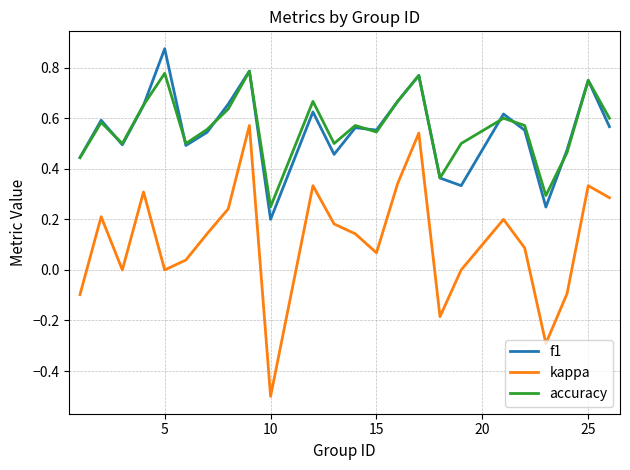

True or false: accuracy and kappa intersect in this chart.

False